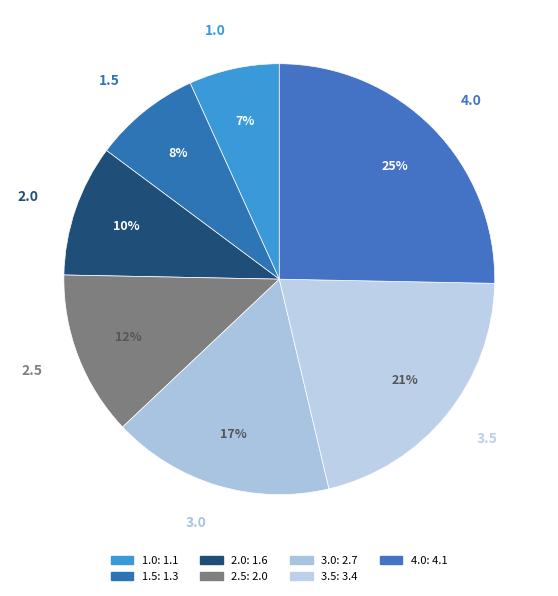

To the nearest percent, what is the average slice percentage?

14%